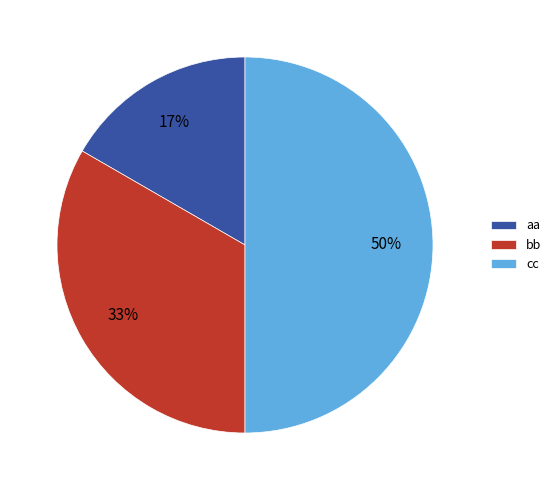

How many segments does this pie chart have?

3